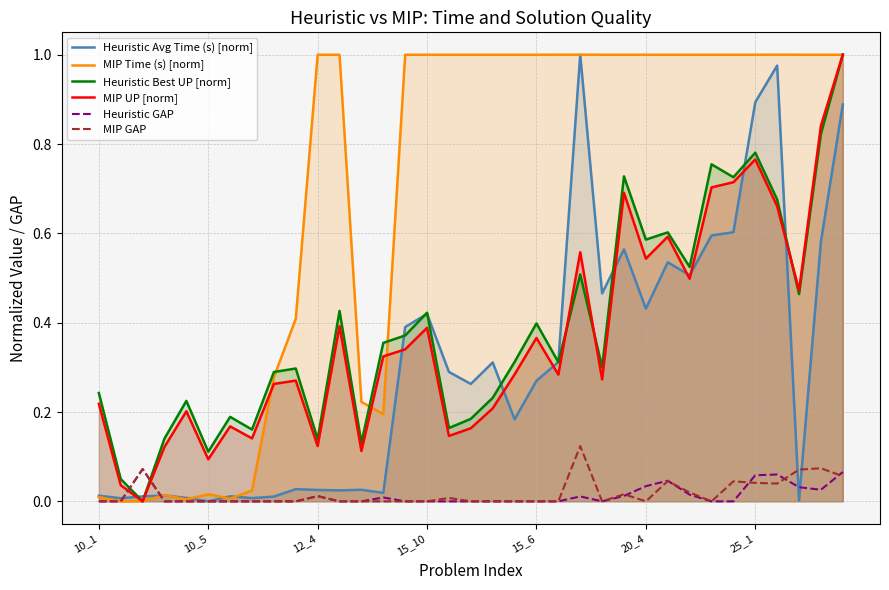

What is the total value across all series at 12?

0.5